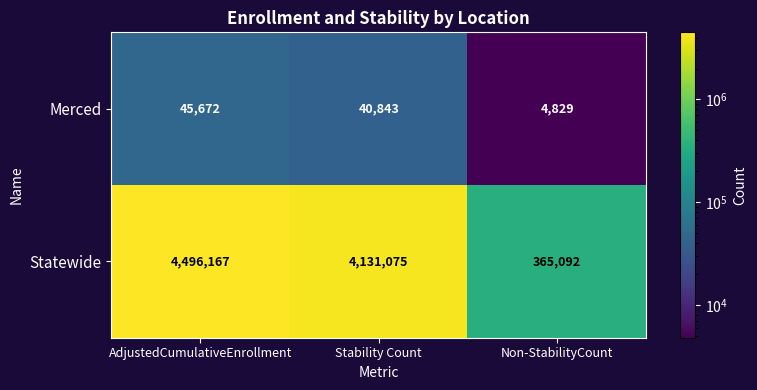

What is the maximum value for Merced?

45672